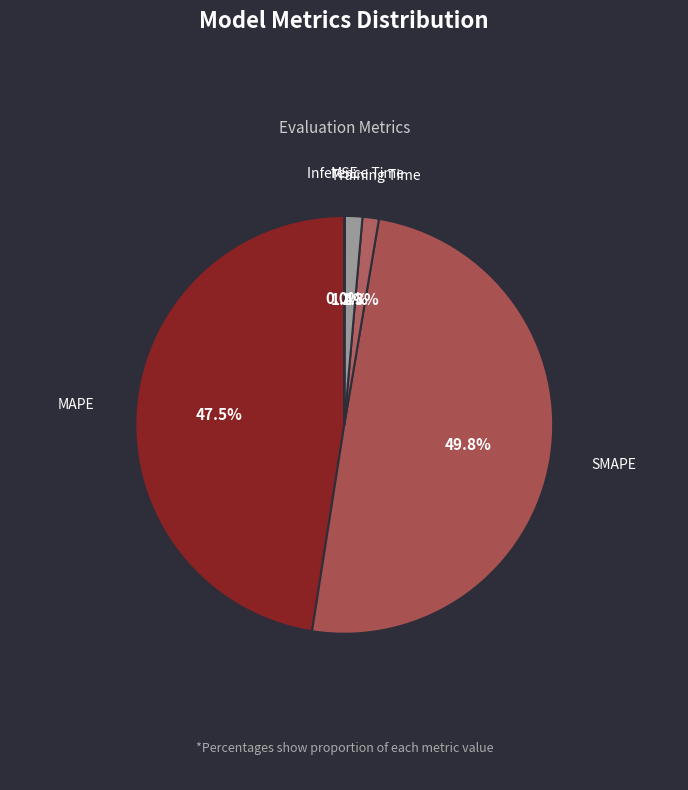

How much of the chart is everything except SMAPE?

50.2%